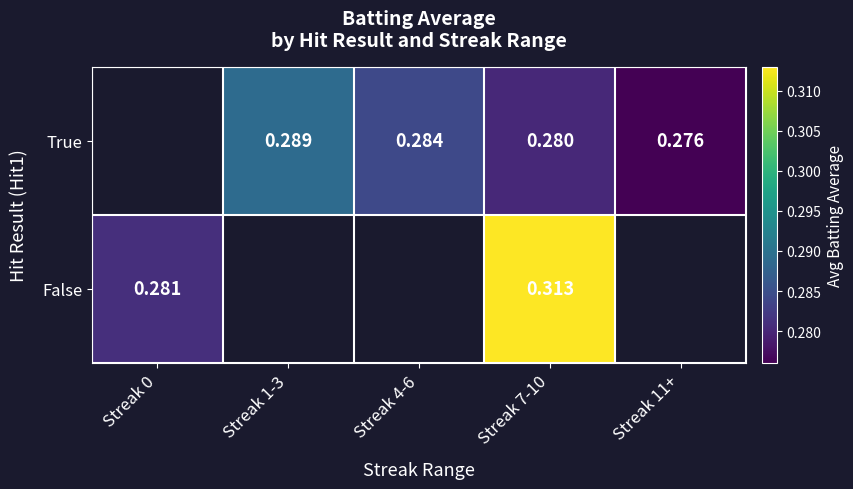

Between Streak 11+ and Streak 4-6, which is larger?

Streak 4-6